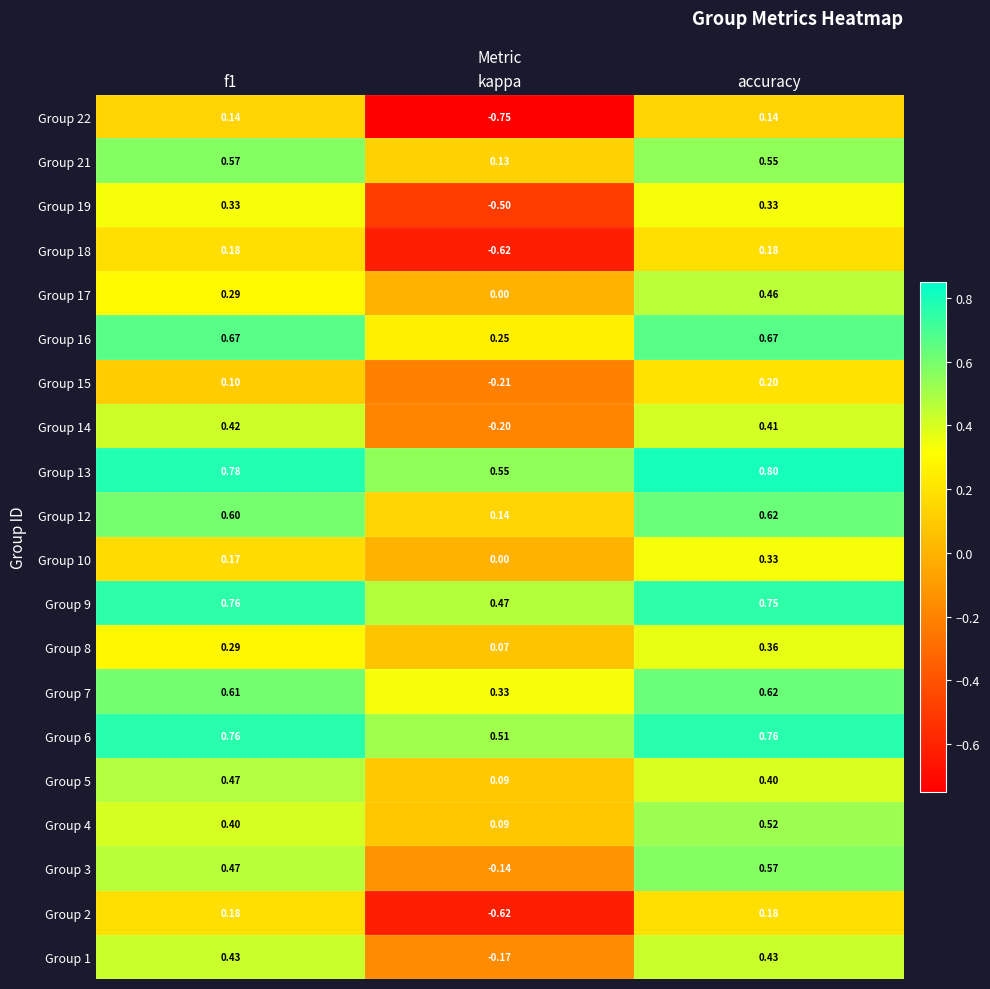

At which label is Group 1 closest to 0?

kappa